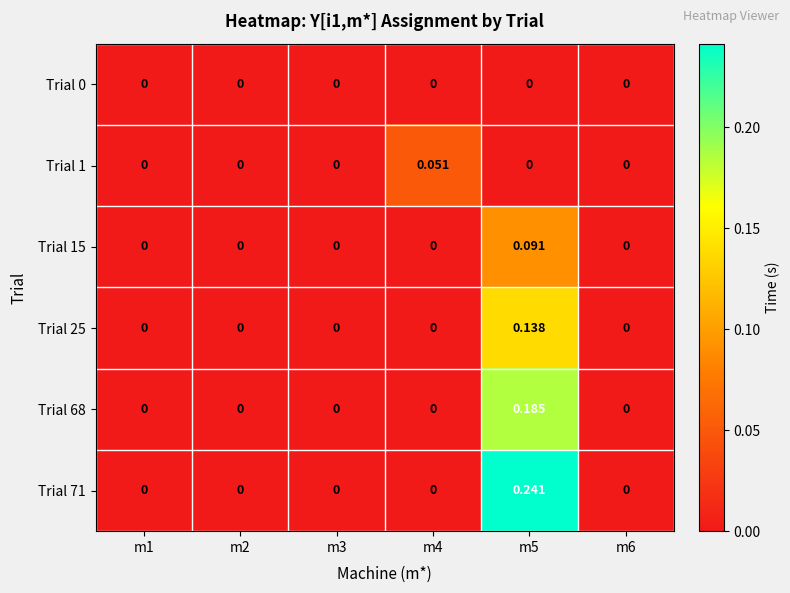

Is the value of Trial 71 at m1 greater than the value of Trial 68 at m5?

No